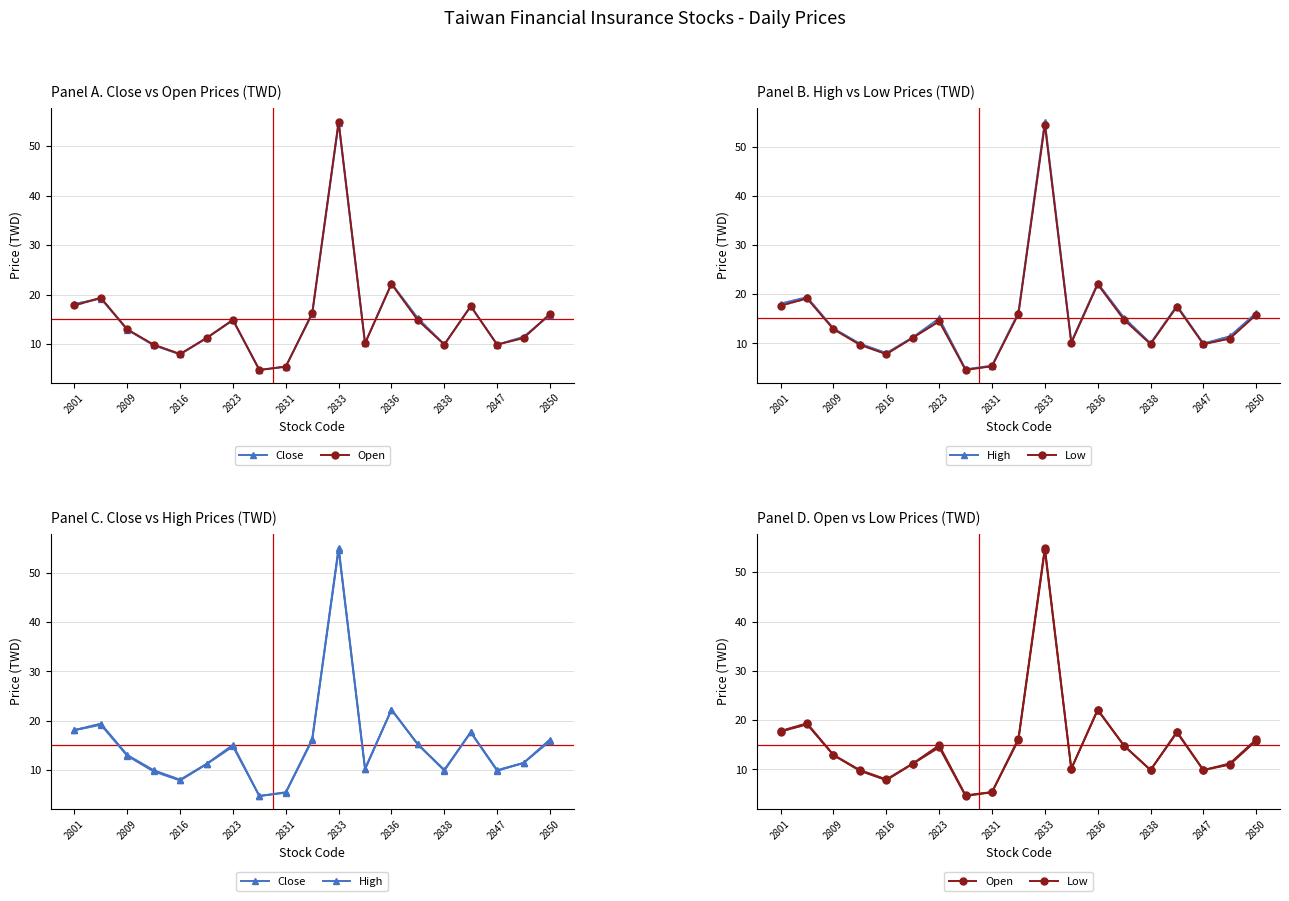

True or false: High and Low intersect in this chart.

False